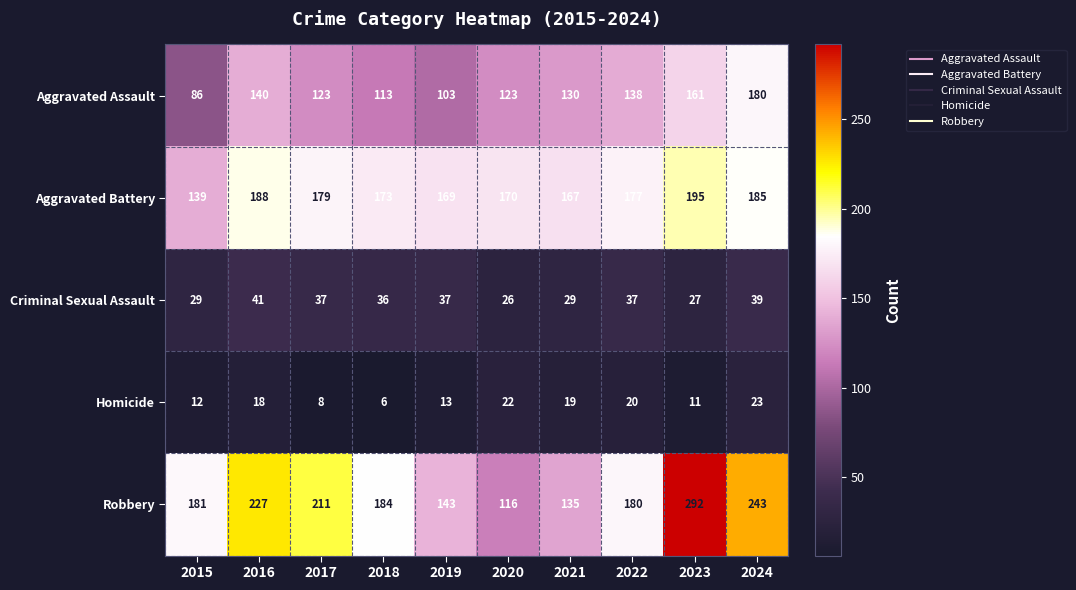

What value does the Aggravated Assault series have at 2018?

113